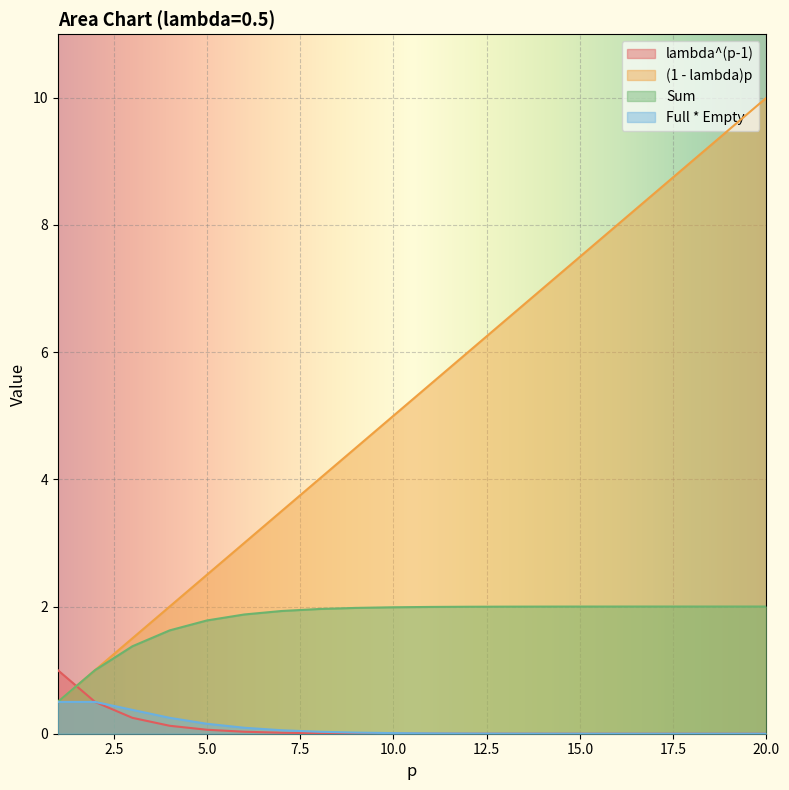

What is the value of the (1 - lambda)p point at the 10th from the left?

5.0